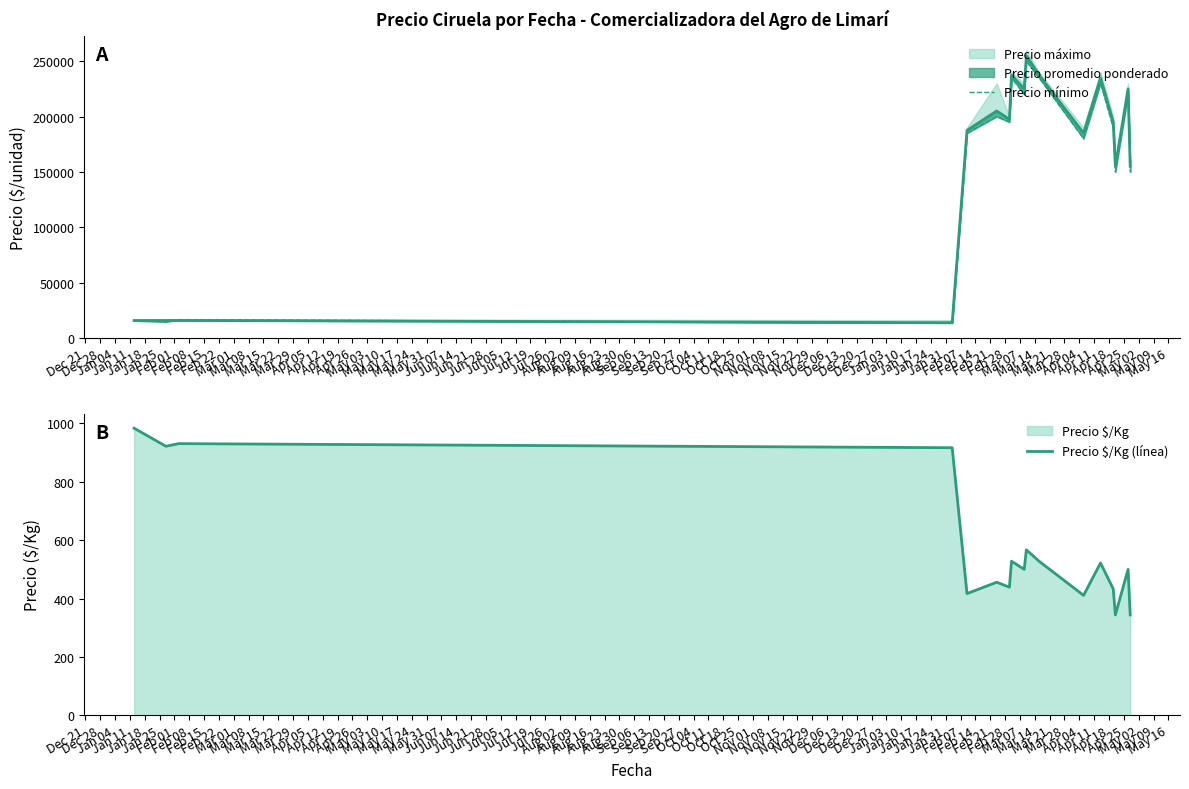

Between Mar 22 and Jan 25, which is larger?

Jan 25